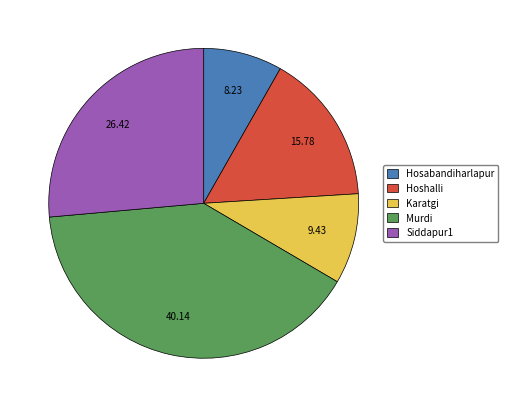

Is there any slice that represents more than half of the pie?

No